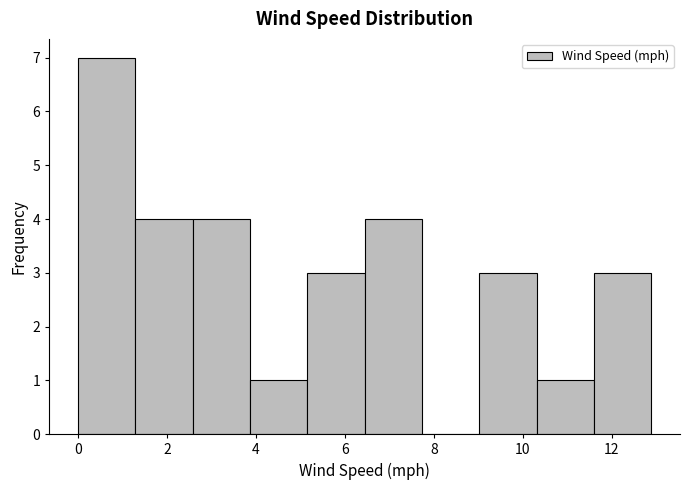

What is the height of the bar covering 11.6 to 12.8 on the x-axis? Neither the bar edges nor the heights are printed on the chart, so give them approximately, as read against the axes.

3